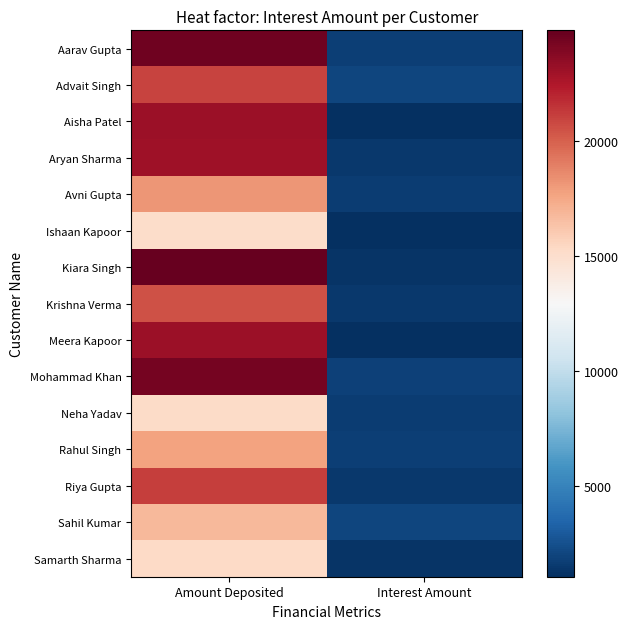

How many categories are shown in the chart?

2